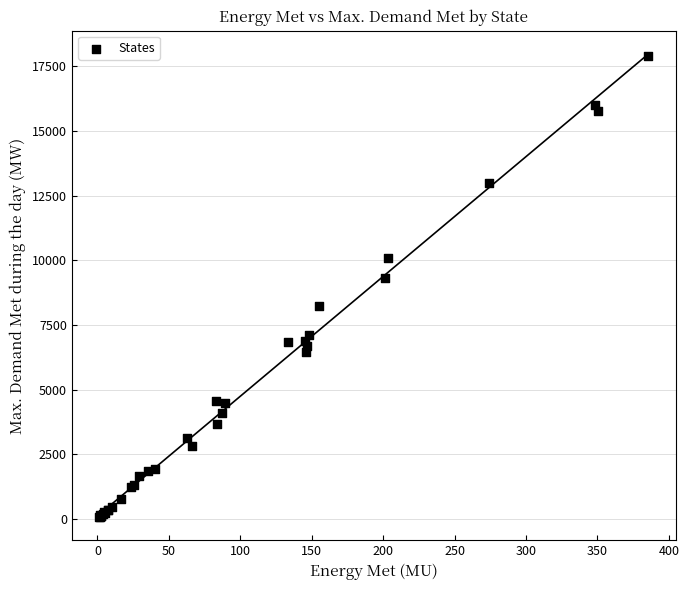

What Y value in the scatter plot is closest to 8985?

9322